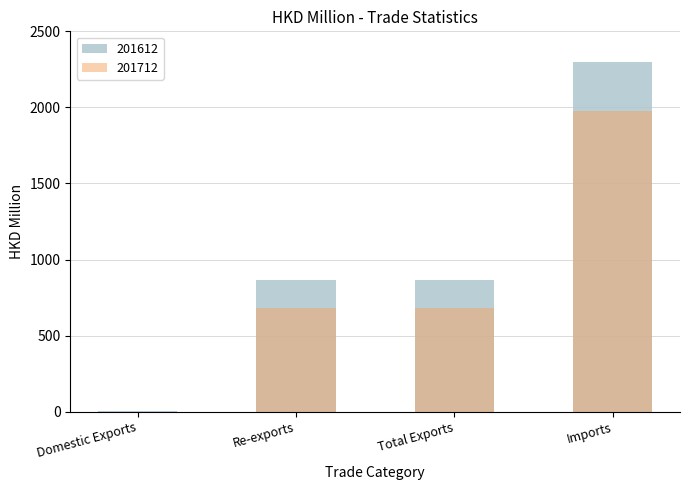

What is the label of the 2nd bar from the right?

Total Exports